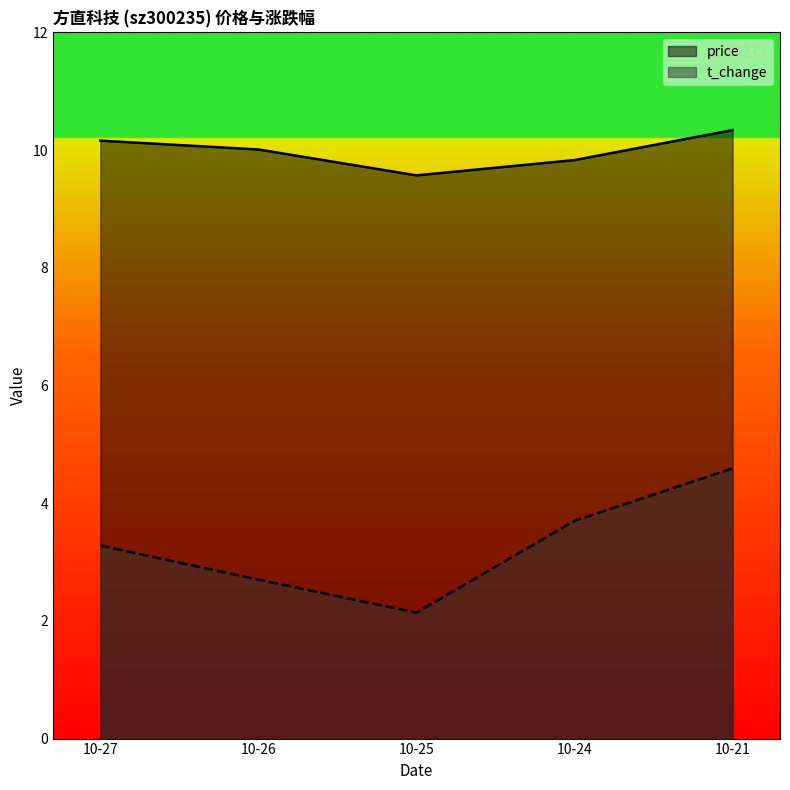

At how many categories does at least one series exceed 7?

5